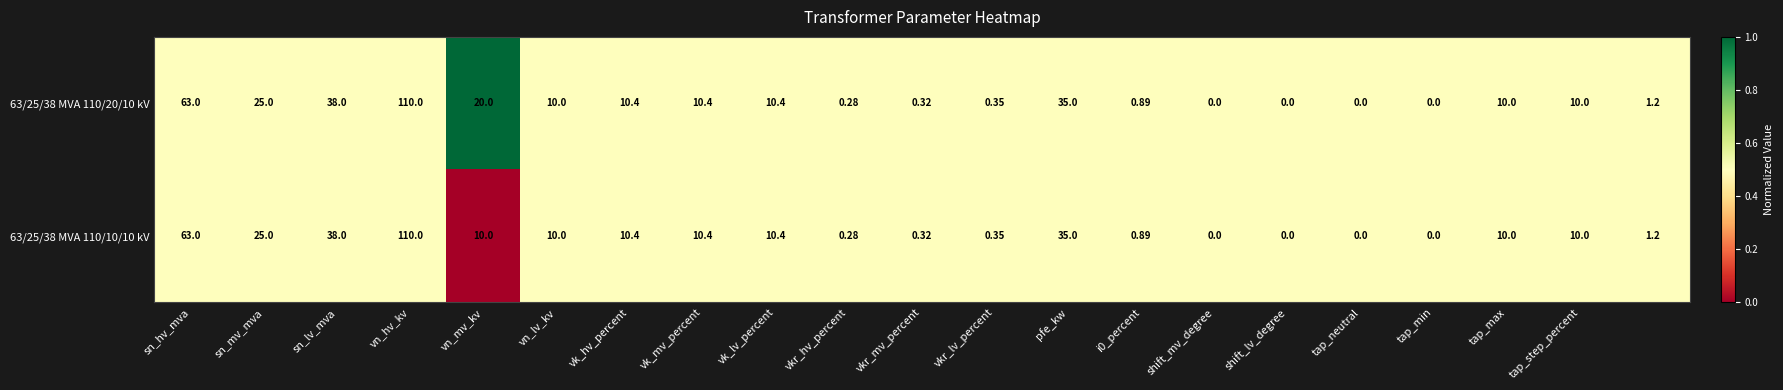

Reading right to left, what are all the values shown in this chart?

63/25/38 MVA 110/20/10 kV: 1.2	10.0	10.0	0.0	0.0	0.0	0.0	0.9	35.0	0.3	0.3	0.3	10.4	10.4	10.4	10.0	20.0	110.0	38.0	25.0	63.0
63/25/38 MVA 110/10/10 kV: 1.2	10.0	10.0	0.0	0.0	0.0	0.0	0.9	35.0	0.3	0.3	0.3	10.4	10.4	10.4	10.0	10.0	110.0	38.0	25.0	63.0